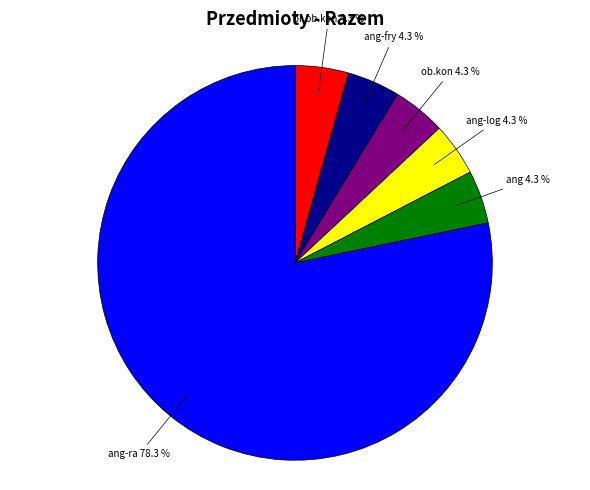

Is there a majority slice in this chart?

Yes